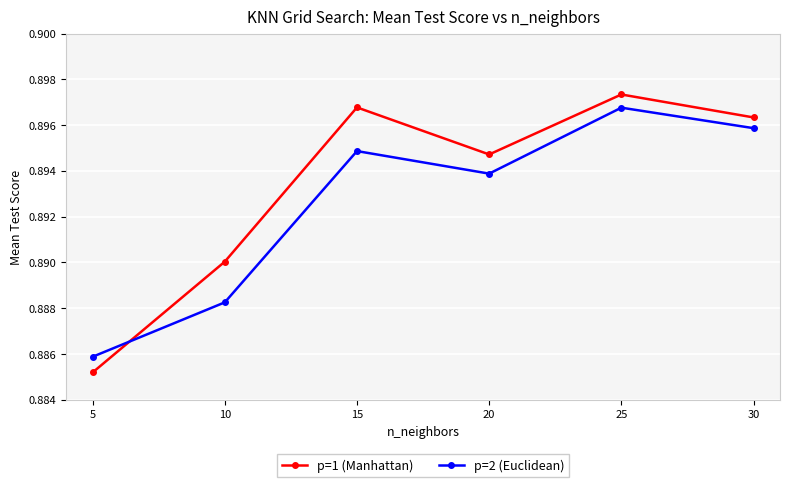

Where is the first local maximum for p=1 (Manhattan)?

15